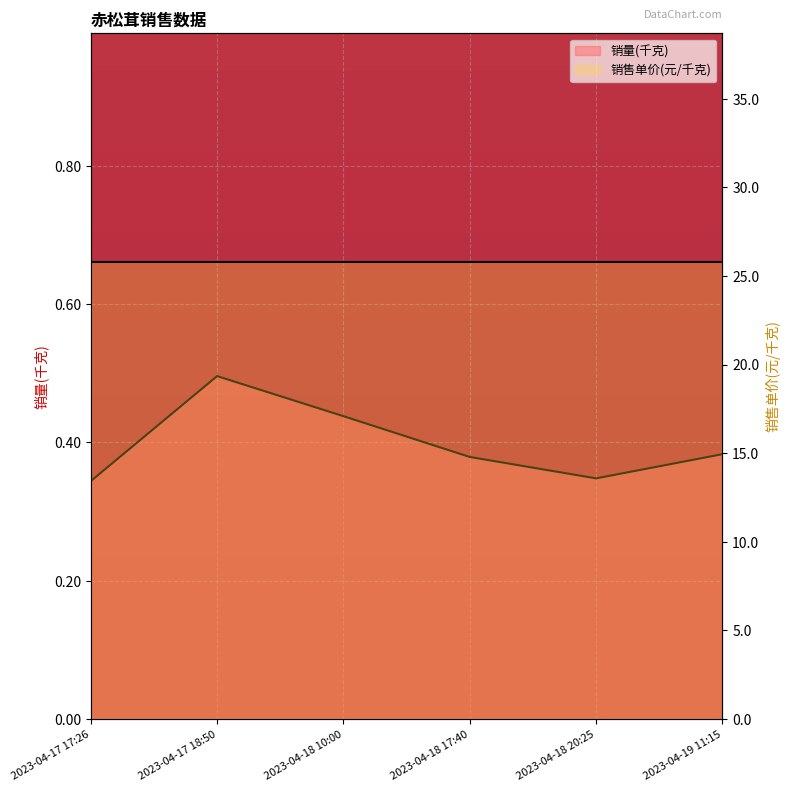

True or false: 销售单价(元/千克) and 销量(千克) cross at least once.

False